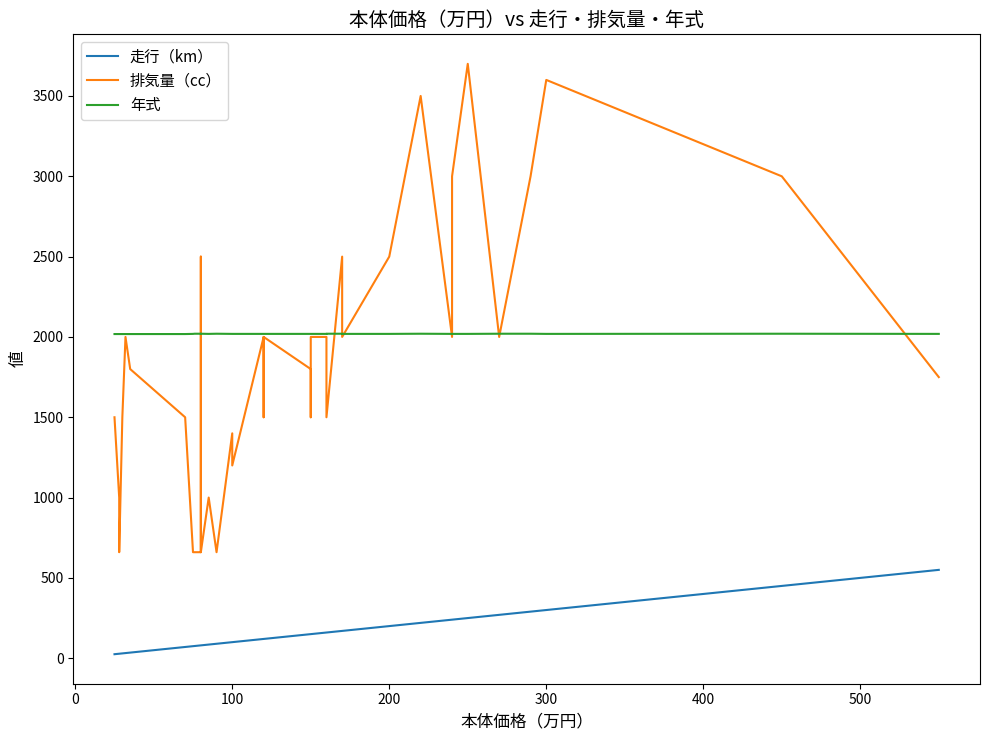

What is the difference between the maximum and second lowest values in the 年式 series?

2